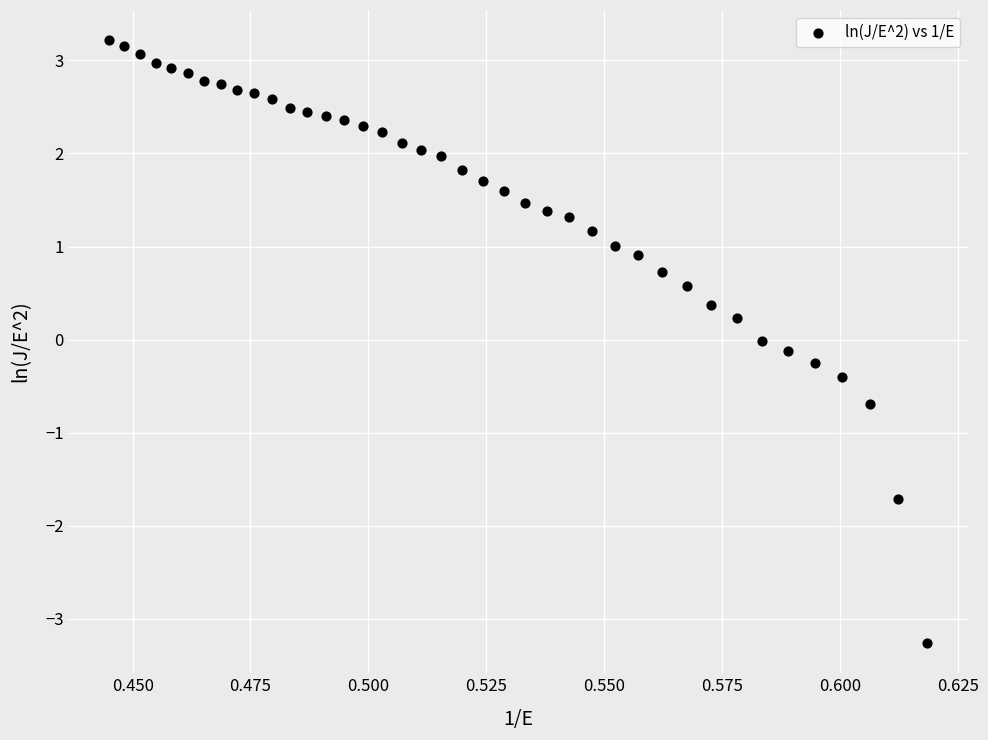

Count the number of points in this scatter plot.

40